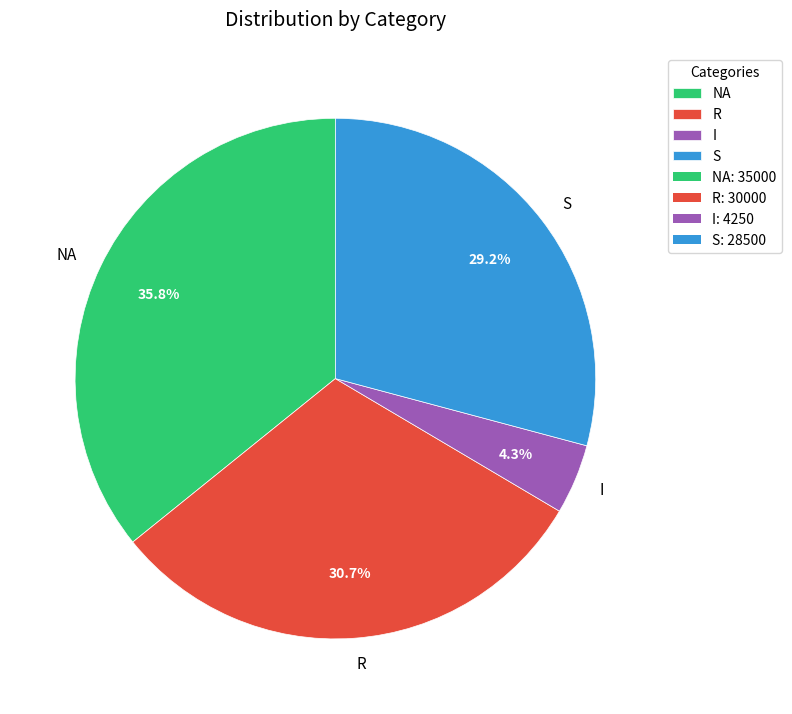

Is it true that S is 29% of the pie?

True